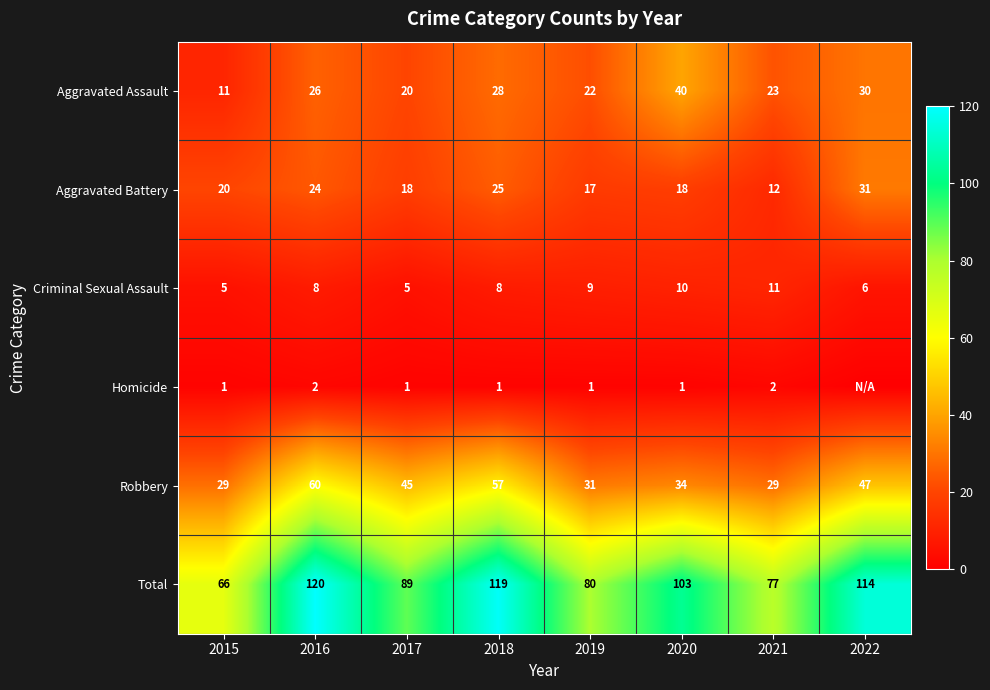

What is the difference between the second highest and minimum values in the Aggravated Battery series?

13